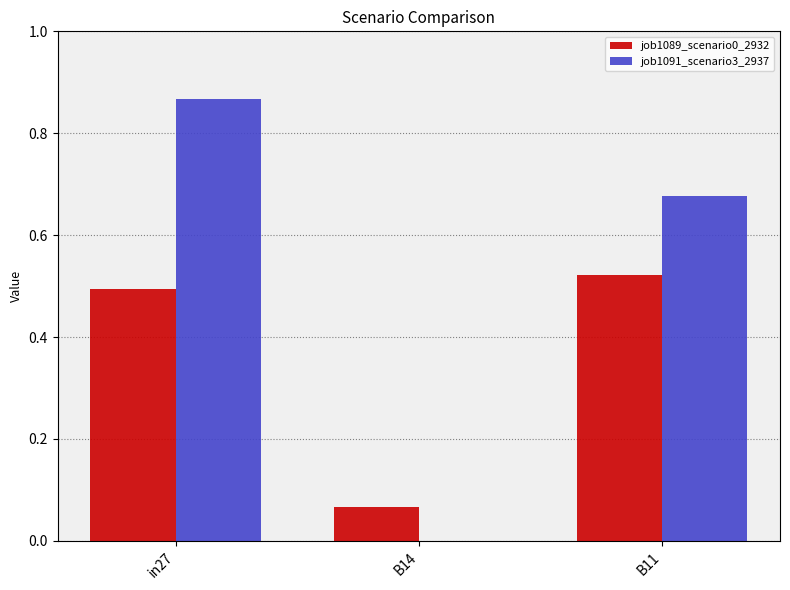

Between in27 and B14, which series saw the biggest shift?

job1091_scenario3_2937